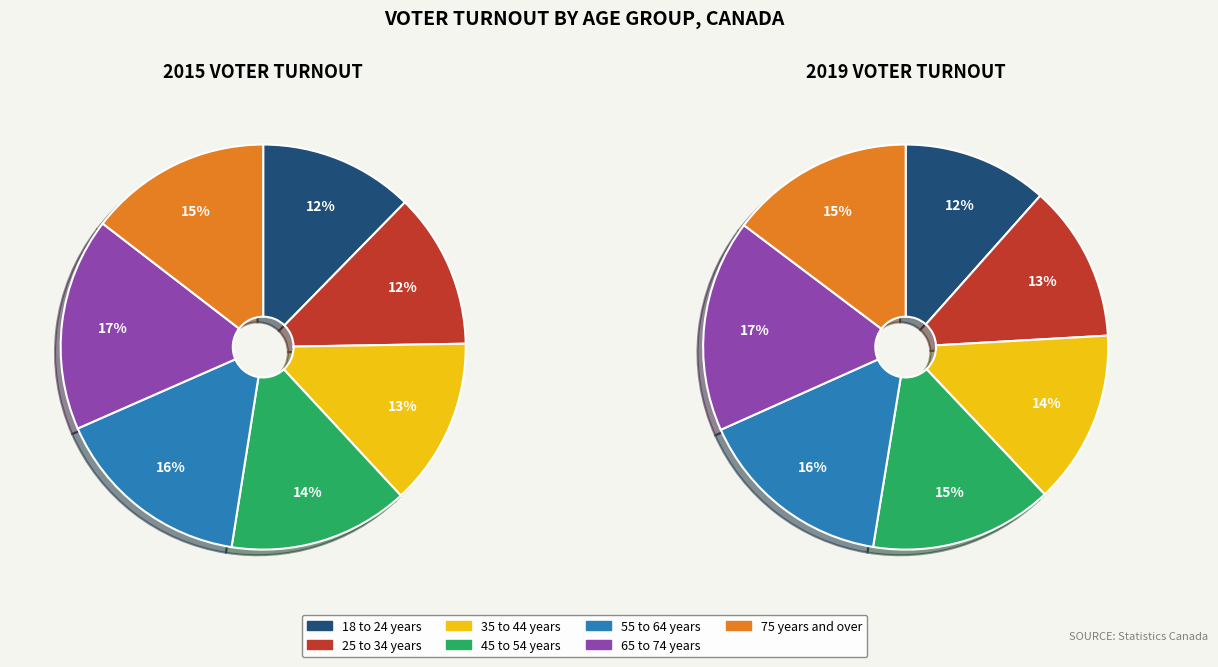

What percentage is the 65 to 74 years slice, to the nearest percent?

17%